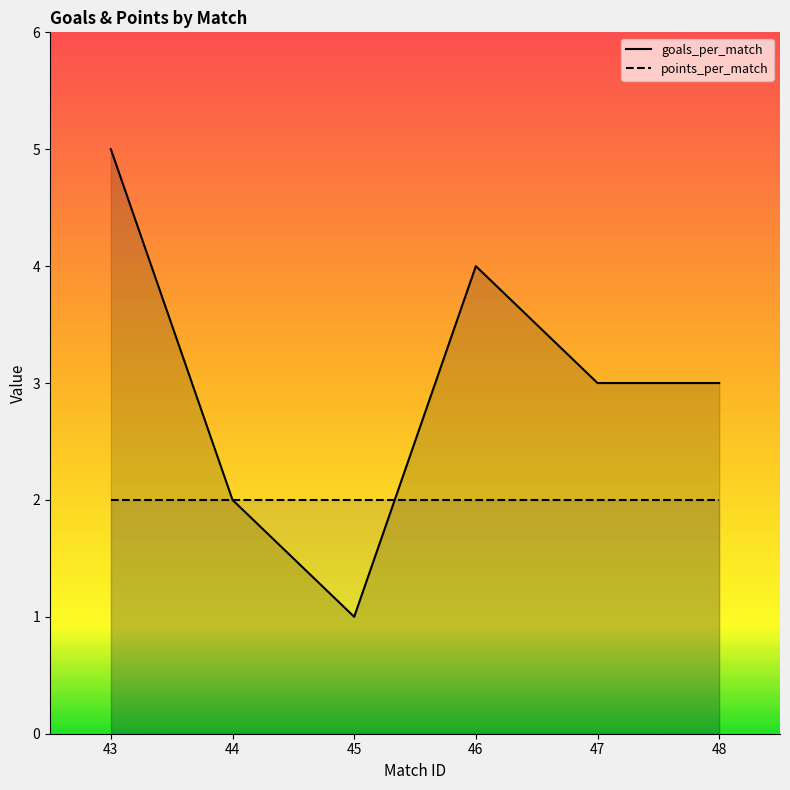

After their last crossing, which series has the higher values: points_per_match or goals_per_match?

goals_per_match